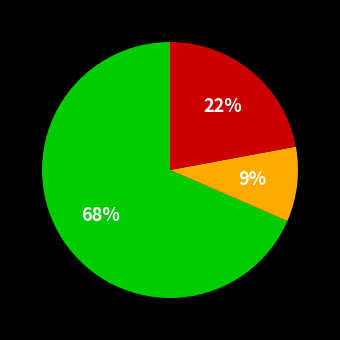

To the nearest percent, what is the average slice percentage?

33%